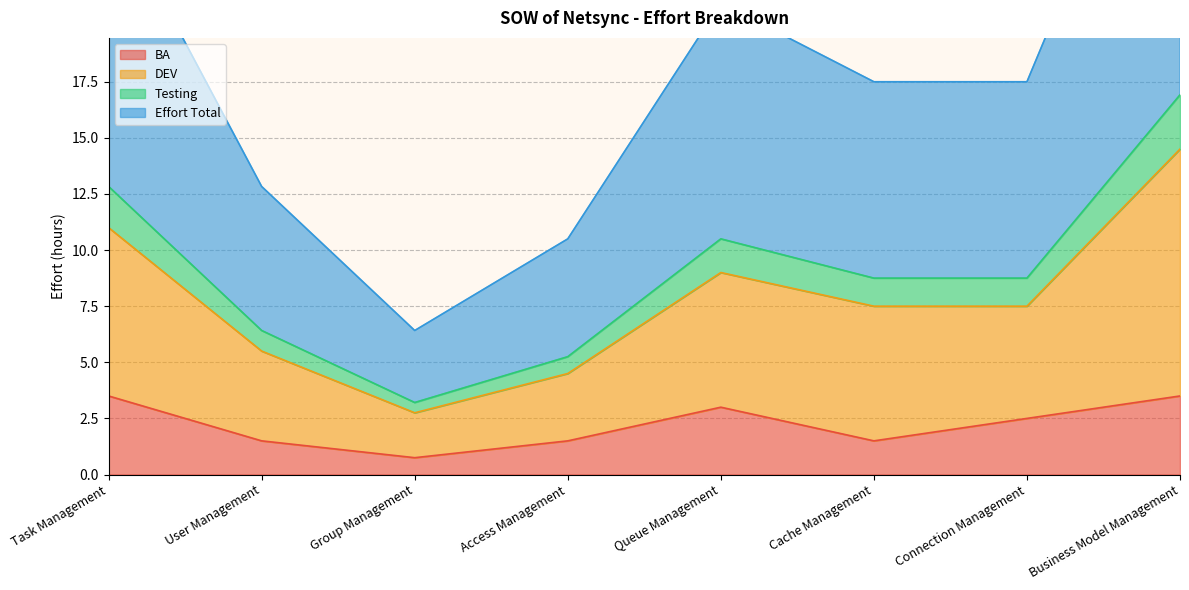

The value of BA at Access Management is 1.5. True or false?

True